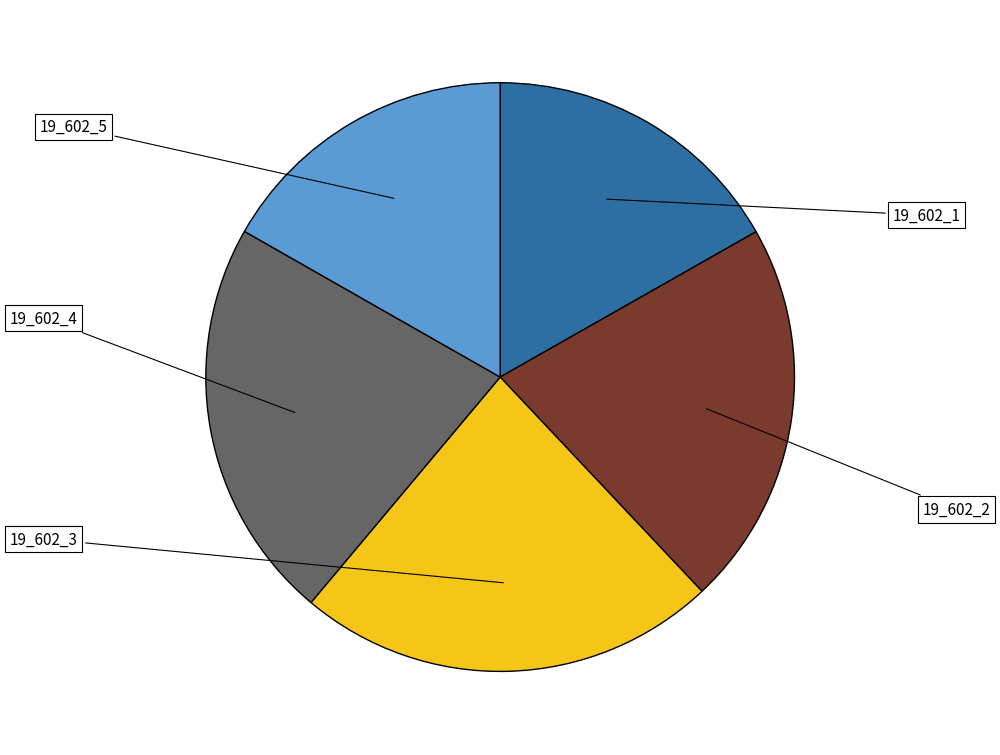

What percentage do 19_602_1 and 19_602_4 together represent?

38.9%